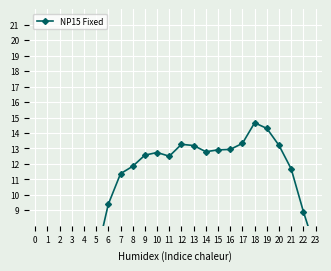

At which category does the chart reach its peak across all series?

18